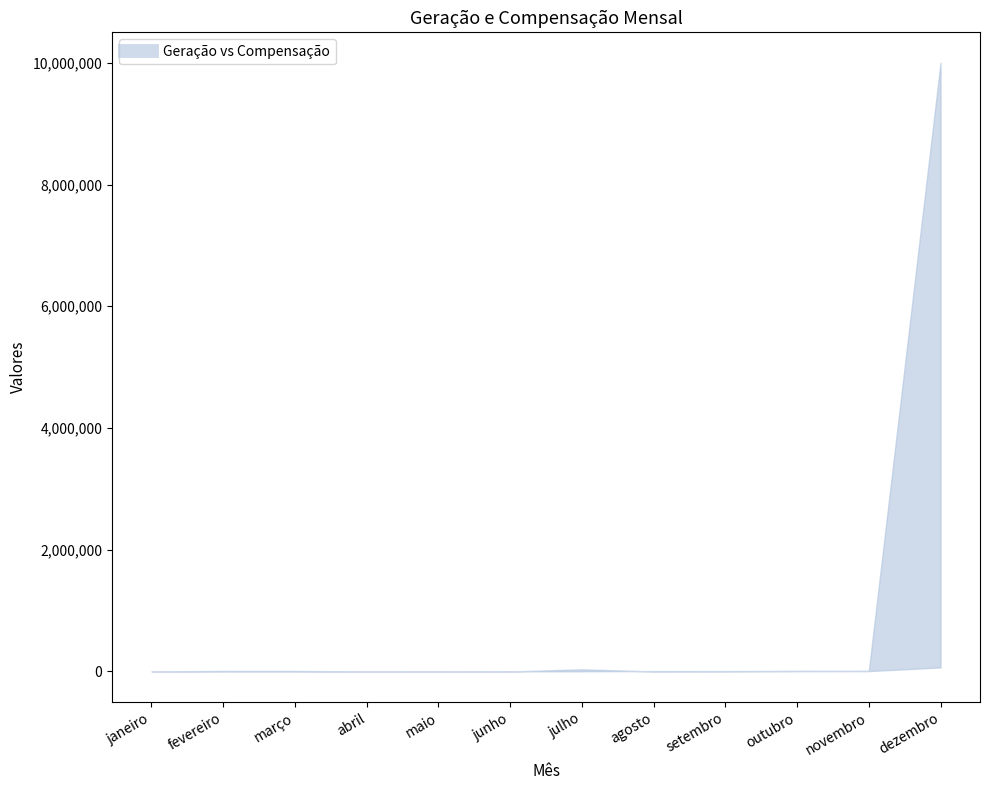

Reading left to right, list all the values displayed in this chart.

Geração: janeiro=1000	fevereiro=200	março=300	abril=255	maio=1000	junho=366	julho=35412	agosto=389	setembro=2222	outubro=5555	novembro=6666	dezembro=66666
Compensação: janeiro=800	fevereiro=9000	março=8552	abril=222	maio=222	junho=3333	julho=3666	agosto=6666	setembro=6666	outubro=9999	novembro=9999	dezembro=9999999